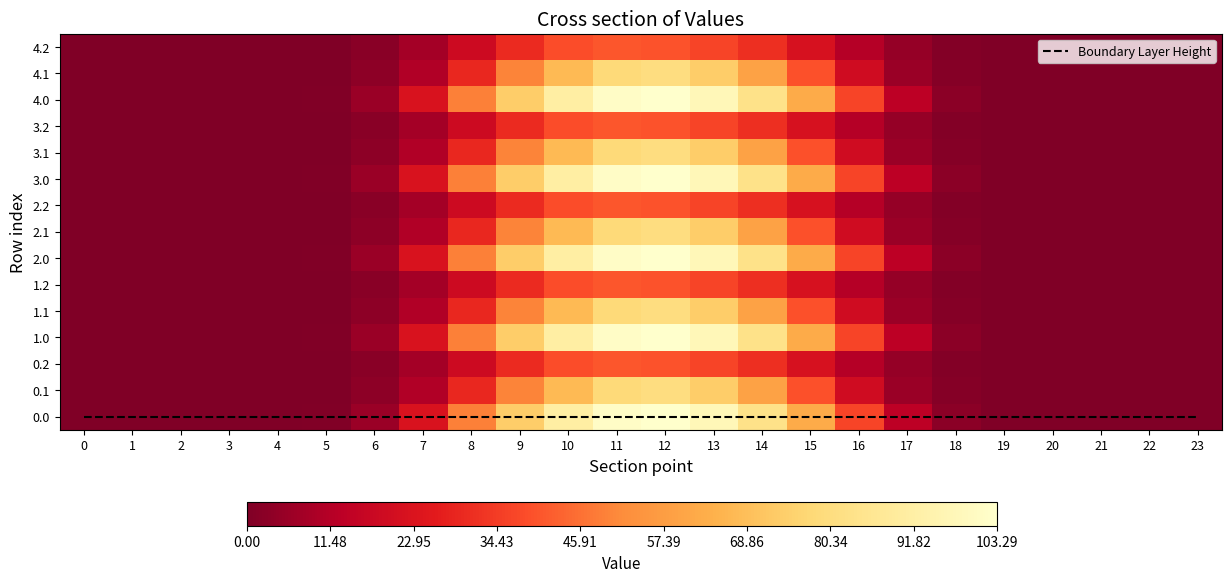

The value of 1.2 at 23 is -14.1. True or false?

False